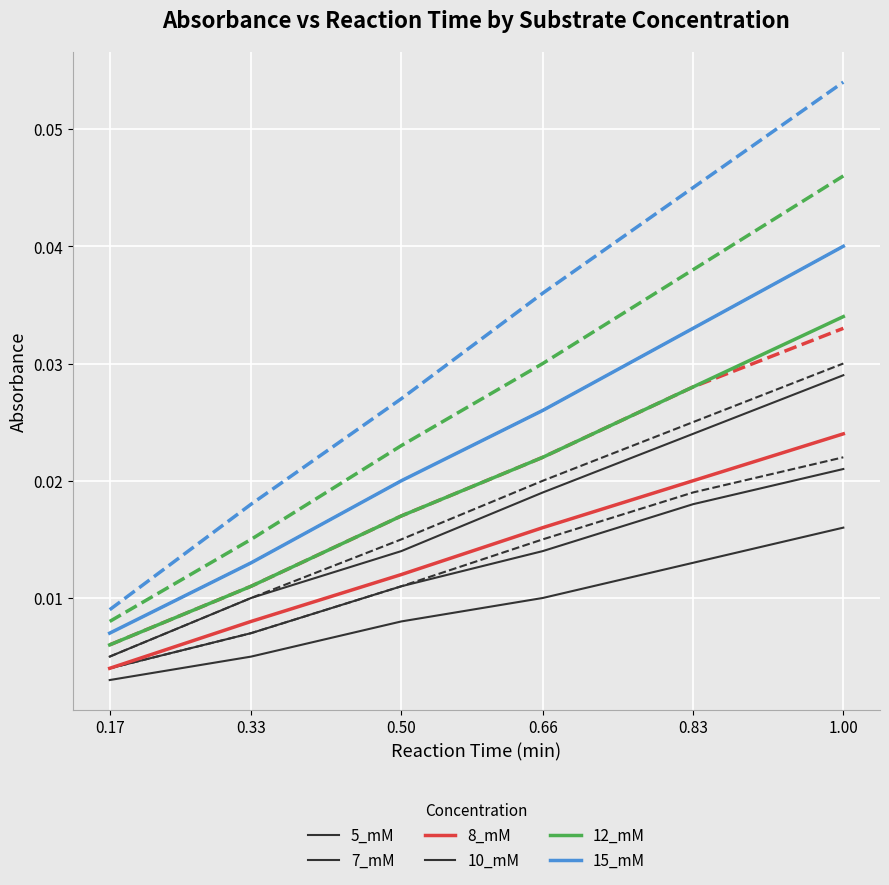

What is the label of the 5th point from the left?

0.83